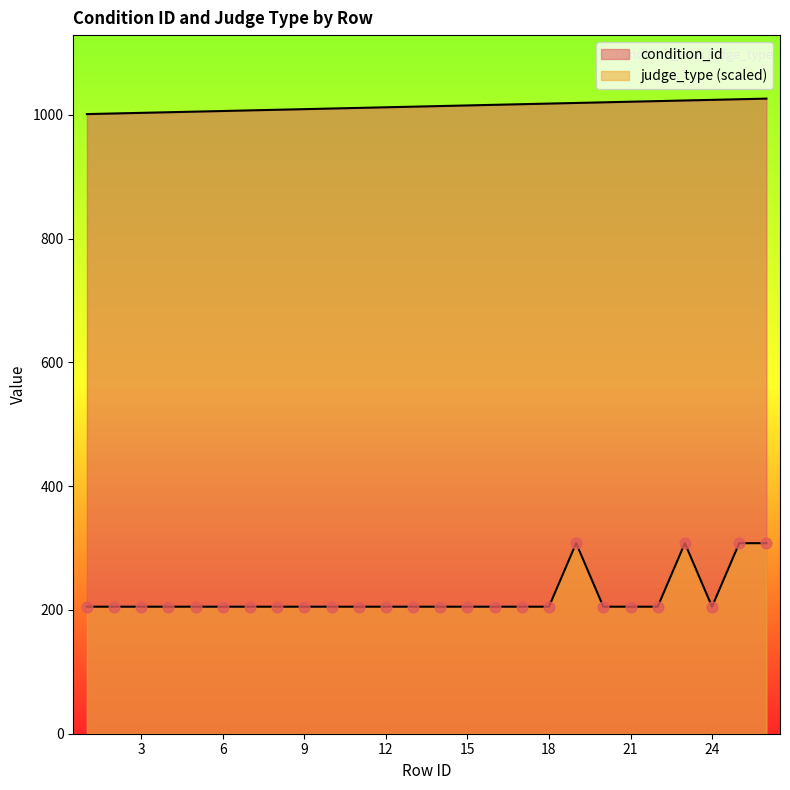

What are all the series names shown in the legend?

condition_id, judge_type